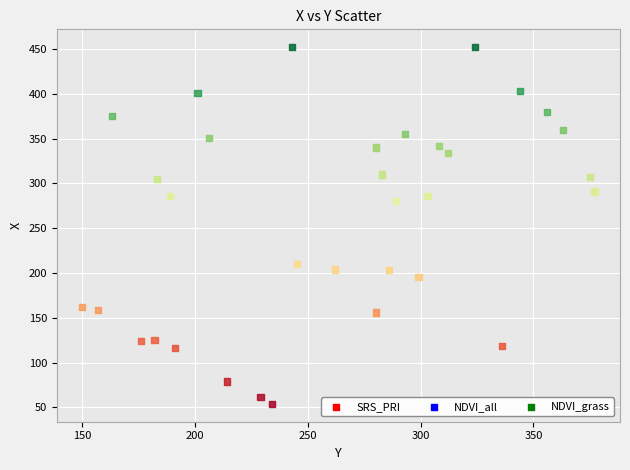

What is the range of Y values (max minus min)?

398